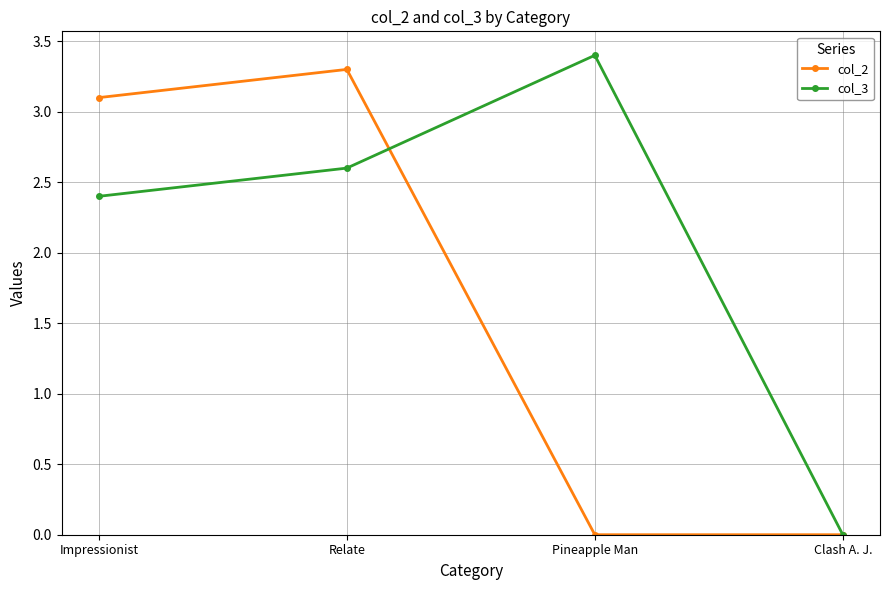

Reading right to left, transcribe all the data shown in this chart.

col_2: Clash A. J.=0.0	Pineapple Man=0.0	Relate=3.3	Impressionist=3.1
col_3: Clash A. J.=0.0	Pineapple Man=3.4	Relate=2.6	Impressionist=2.4